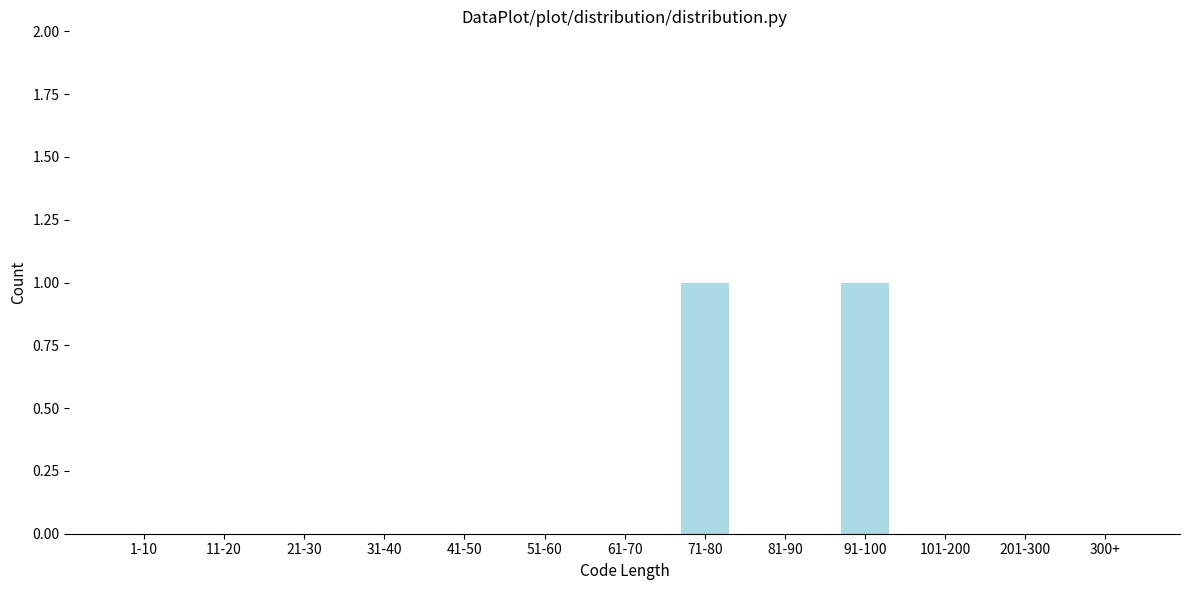

Reading left to right, what are all the values shown in this chart?

1-10=0	11-20=0	21-30=0	31-40=0	41-50=0	51-60=0	61-70=0	71-80=1	81-90=0	91-100=1	101-200=0	201-300=0	300+=0